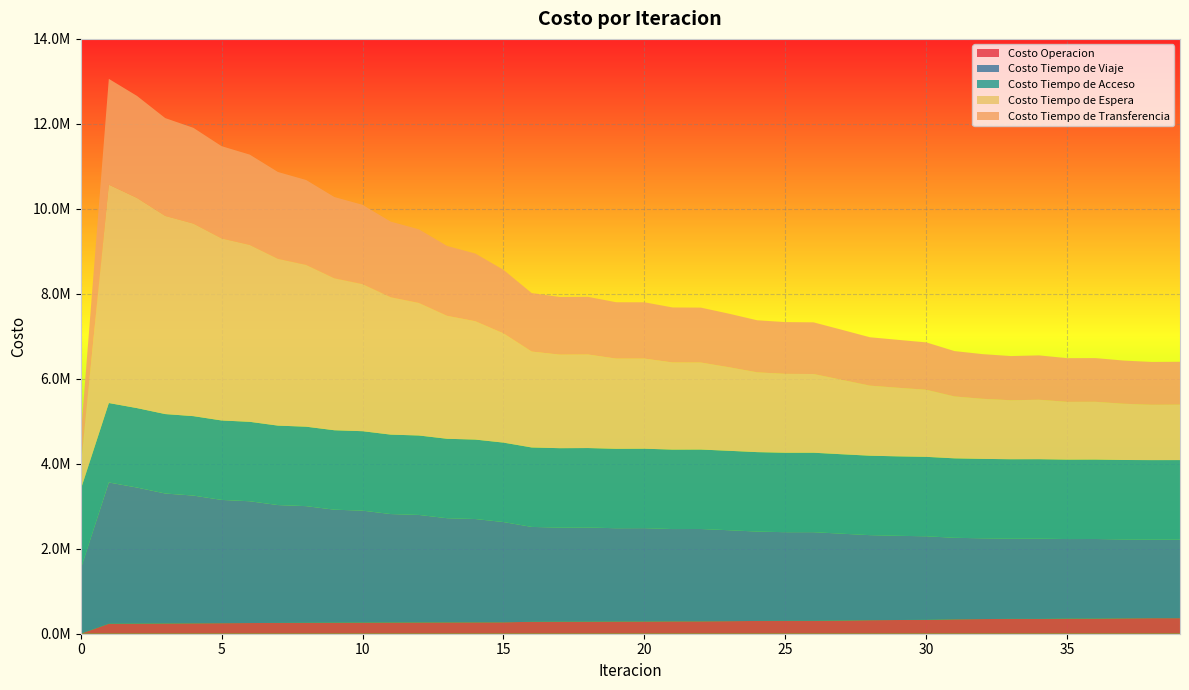

Reading left to right, list all the values displayed in this chart.

Costo Operacion: 0.0	234410.7	237782.8	241380.0	244735.3	248195.9	251400.1	254412.6	257118.2	259615.9	261786.0	263744.2	265361.8	266770.8	267839.2	268711.1	280574.9	283154.5	284001.5	287036.1	287668.4	291062.6	291548.4	295647.2	300741.0	302759.7	302952.4	309945.7	318233.2	322742.9	326079.8	338855.1	345050.0	349528.5	348653.1	355560.2	356140.4	361967.9	366084.4	366189.2
Costo Tiempo de Viaje: 1518370.3	3325744.2	3202628.2	3058749.5	3006673.1	2901218.4	2866247.9	2773838.6	2745875.8	2659746.1	2635220.9	2552847.5	2530448.1	2451740.6	2431921.9	2359728.8	2233424.3	2214021.4	2216241.8	2195706.6	2197216.0	2172712.3	2173662.9	2140113.5	2103648.7	2086910.8	2087095.9	2044488.1	2001964.0	1982016.8	1967137.6	1919162.6	1900404.6	1887576.0	1889525.9	1872612.4	1873617.9	1857195.5	1850260.6	1850798.6
Costo Tiempo de Acceso: 1869867.0	1869867.0	1869867.0	1869867.0	1869867.0	1869867.0	1869867.0	1869867.0	1869867.0	1869867.0	1869867.0	1869867.0	1869867.0	1869867.0	1869867.0	1869867.0	1869867.0	1869867.0	1869867.0	1869867.0	1869867.0	1869867.0	1869867.0	1869867.0	1869867.0	1869867.0	1869867.0	1869867.0	1869867.0	1869867.0	1869867.0	1869867.0	1869867.0	1869867.0	1869867.0	1869867.0	1869867.0	1869867.0	1869867.0	1869867.0
Costo Tiempo de Espera: 514011.6	5140116.2	4946092.6	4663291.7	4531404.9	4284500.1	4162655.2	3925457.5	3807832.8	3575784.9	3460658.4	3232179.0	3118865.4	2893293.5	2785446.8	2570058.1	2256850.5	2200851.3	2200842.6	2122426.8	2120299.2	2050366.3	2047179.5	1966260.6	1877391.4	1856456.0	1852304.8	1751937.4	1648785.1	1613890.7	1578461.2	1456579.9	1413622.6	1387765.1	1398628.9	1358827.7	1358856.6	1323740.9	1302114.5	1304442.2
Costo Tiempo de Transferencia: 703009.1	2489143.4	2401116.8	2302660.6	2253824.6	2171413.3	2125881.0	2043224.2	1997739.2	1913194.3	1867054.0	1780519.0	1733523.3	1645161.5	1593720.8	1496846.6	1377203.4	1357351.9	1357537.2	1326666.4	1325416.0	1295023.0	1293388.2	1260488.0	1225602.3	1218376.0	1216408.6	1178040.4	1138699.3	1127960.9	1115102.0	1067863.0	1051395.8	1040279.4	1044200.6	1029066.5	1028754.6	1016524.2	1008137.3	1009211.1